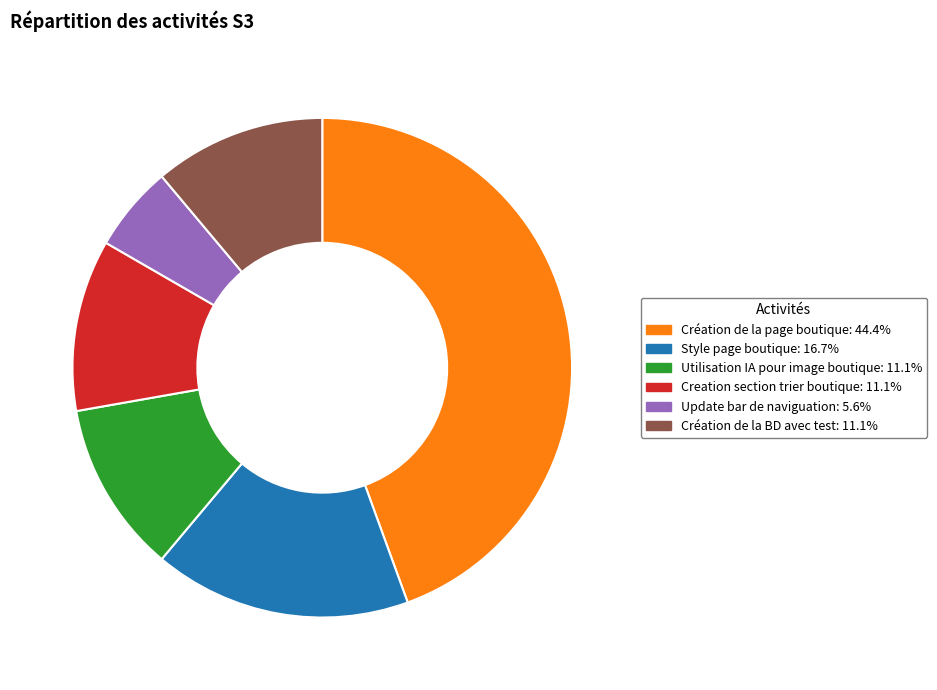

Does any single category account for the majority?

No